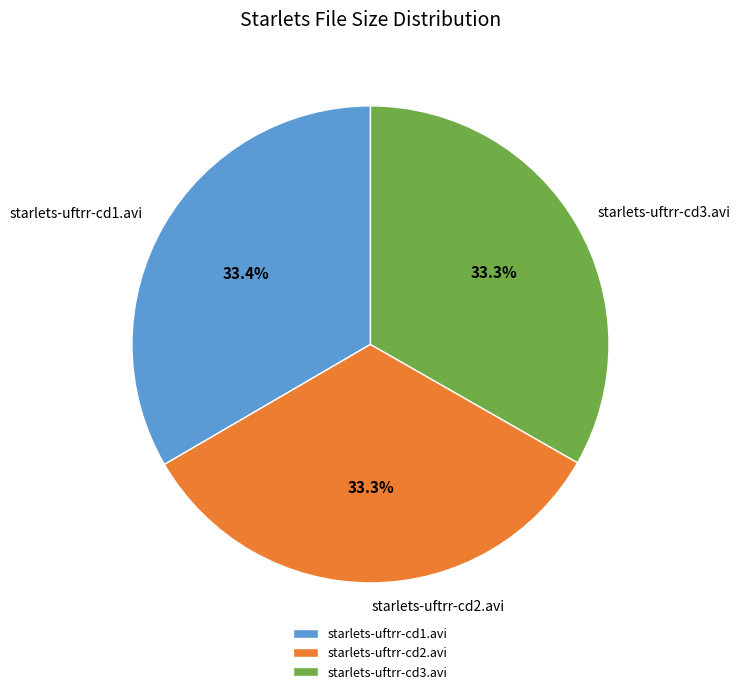

To the nearest percent, what portion does starlets-uftrr-cd2.avi represent?

33%